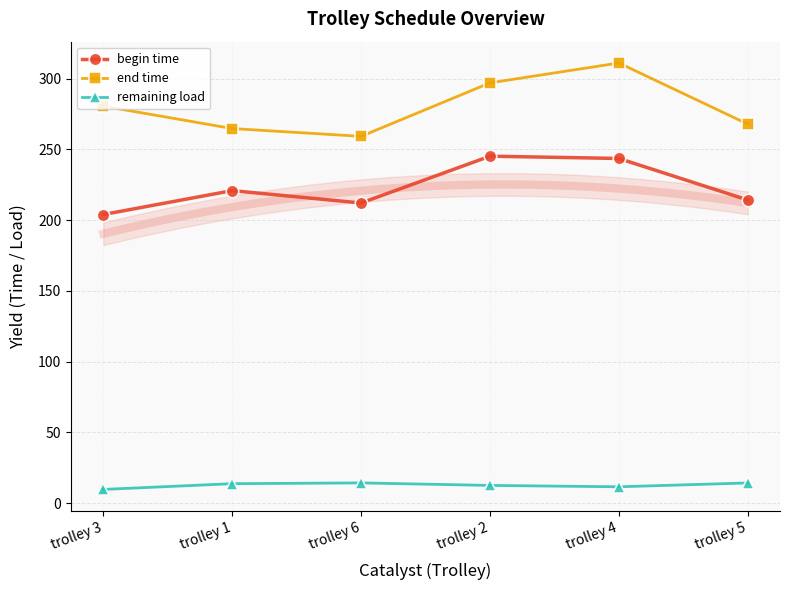

What is the difference between the highest and lowest values at trolley 3?

270.9